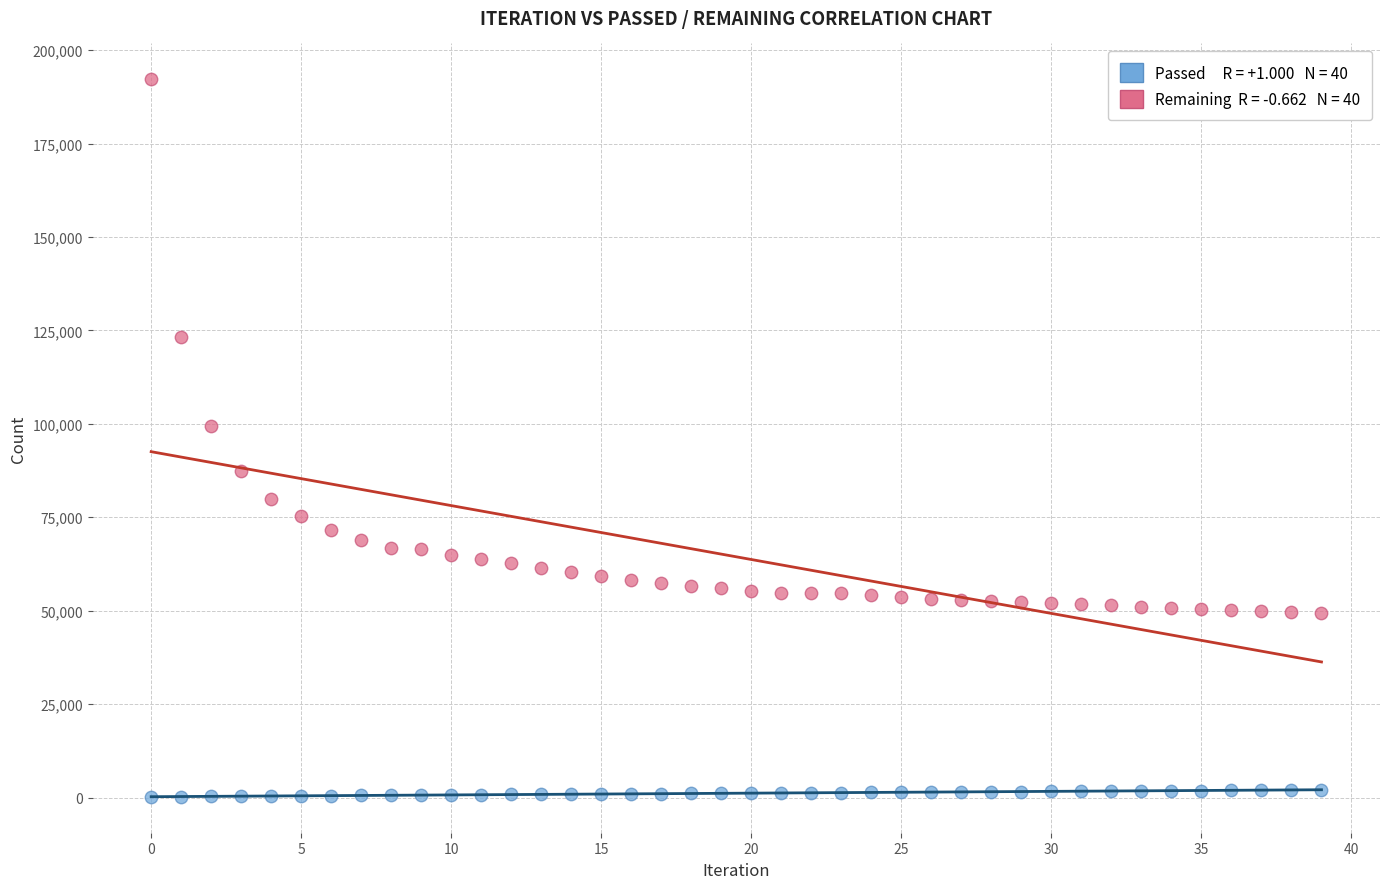

Across all series, what Y value is closest to 96186?

99349